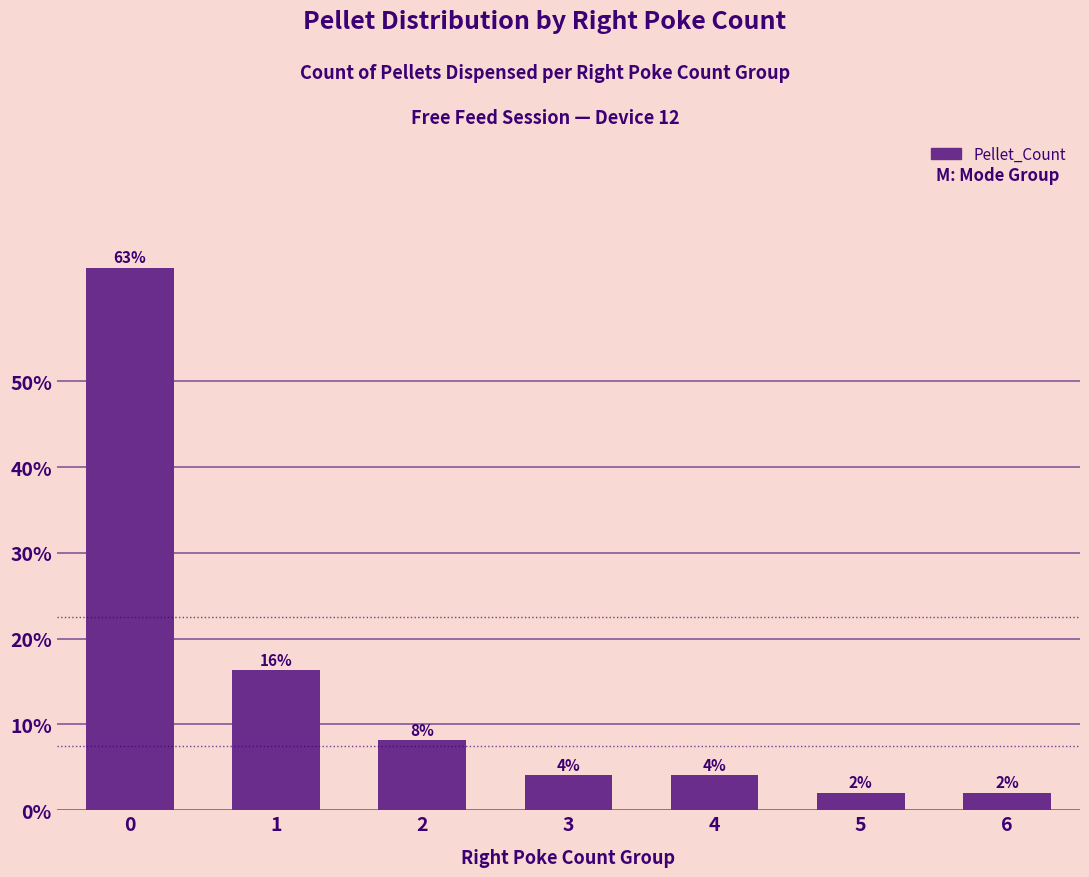

What is the change in value from 1 to 6?

-14.3